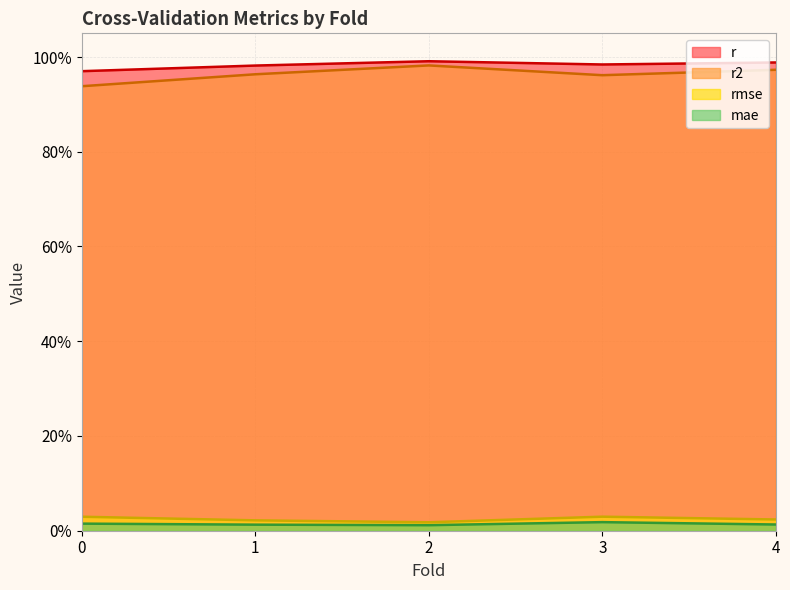

What position from the right is 3.0?

2